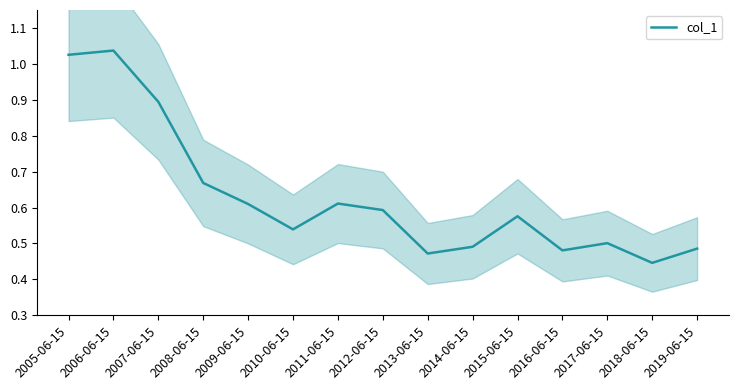

The chart shows a value of 0.4 at 2018-06-15. True or false?

True